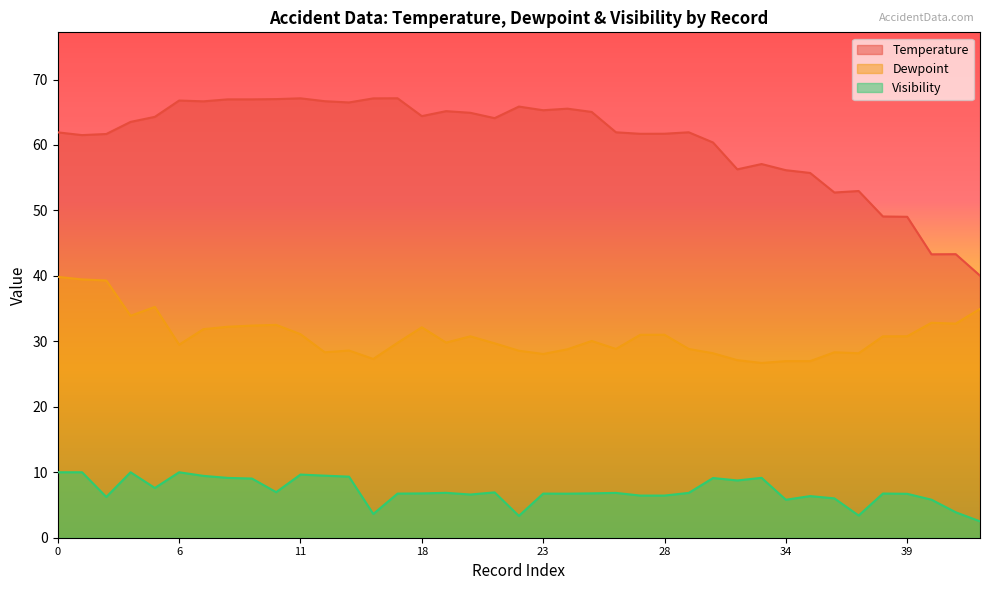

Which has a higher value, 37 or 6?

6